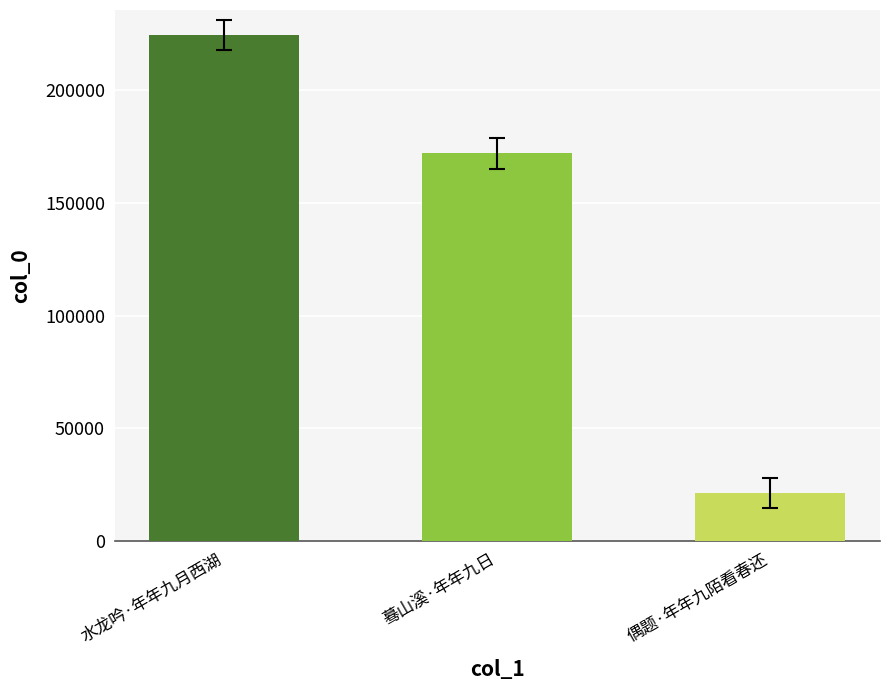

Count the values in the range 21513 to 224464.

3